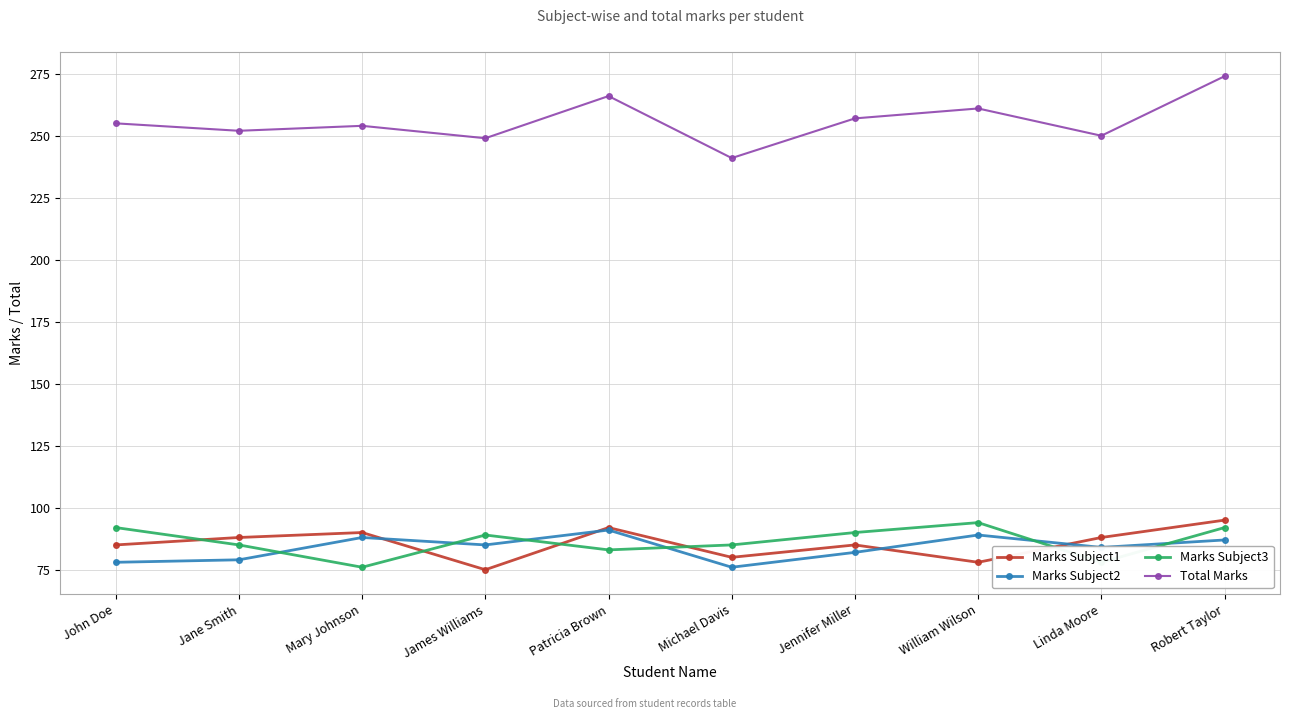

True or false: Total Marks and Marks Subject2 cross at least once.

False